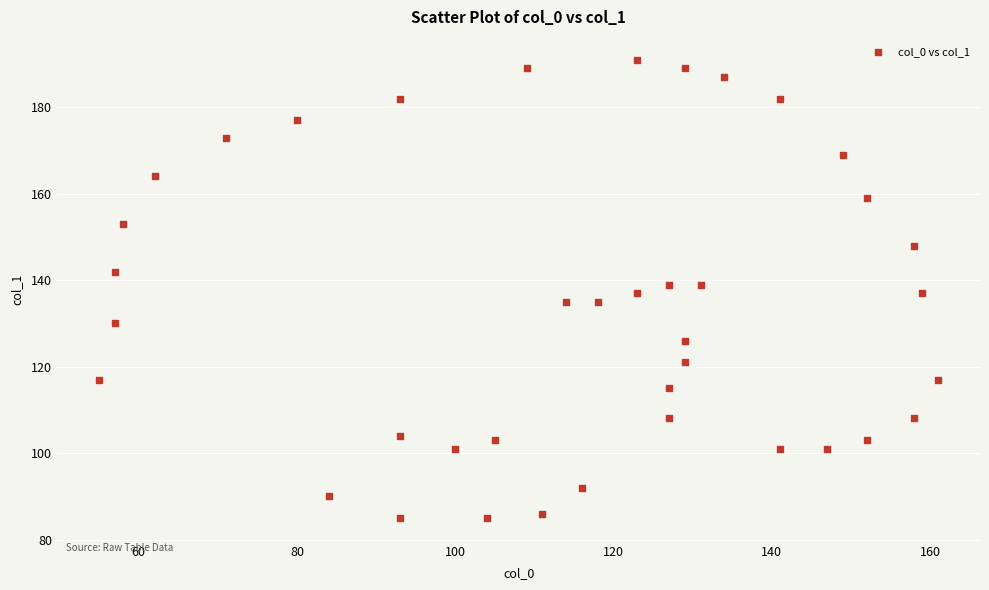

What is the range of X values (max minus min)?

106